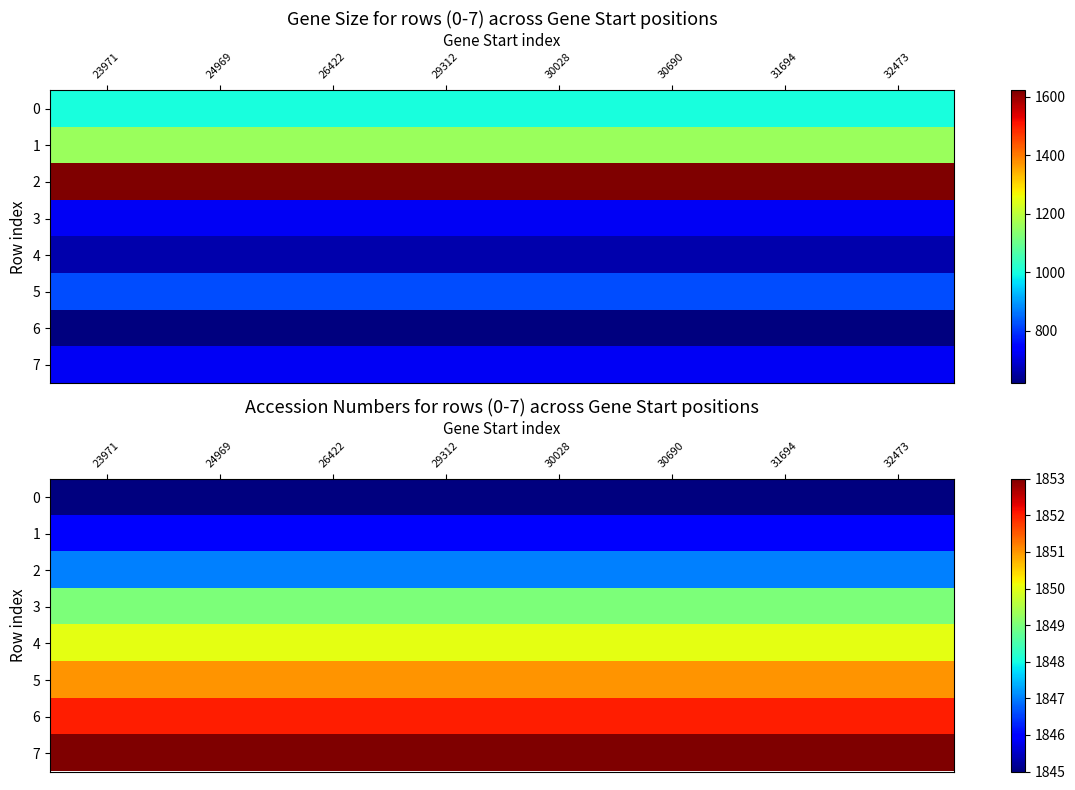

List the series in order of their peak value, lowest first.

0, 1, 2, 3, 4, 5, 6, 7